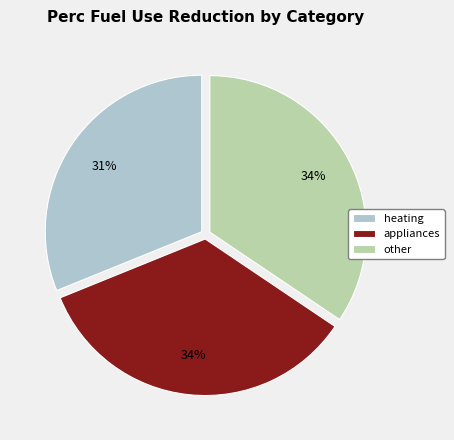

How many slices are in this pie chart?

3